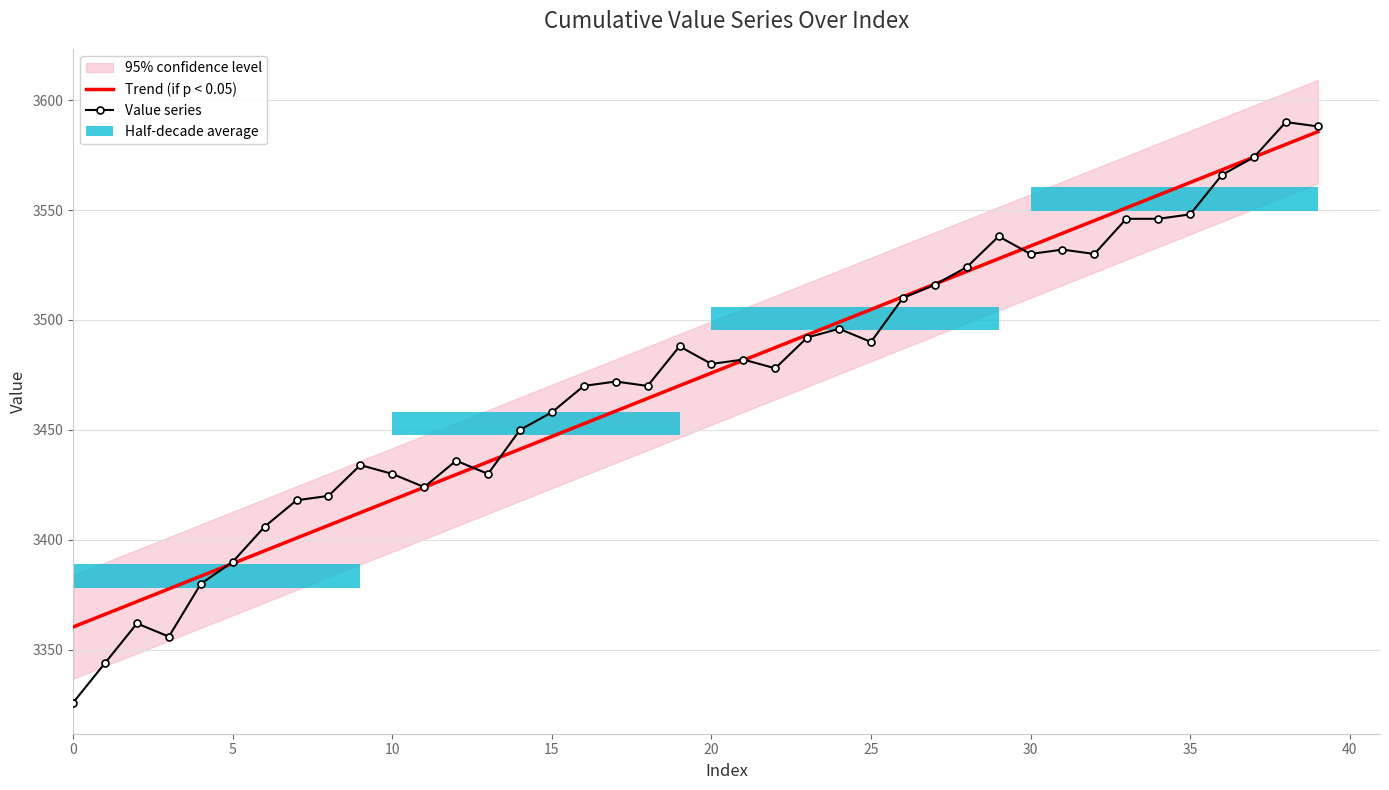

How many data points does each series have?

40